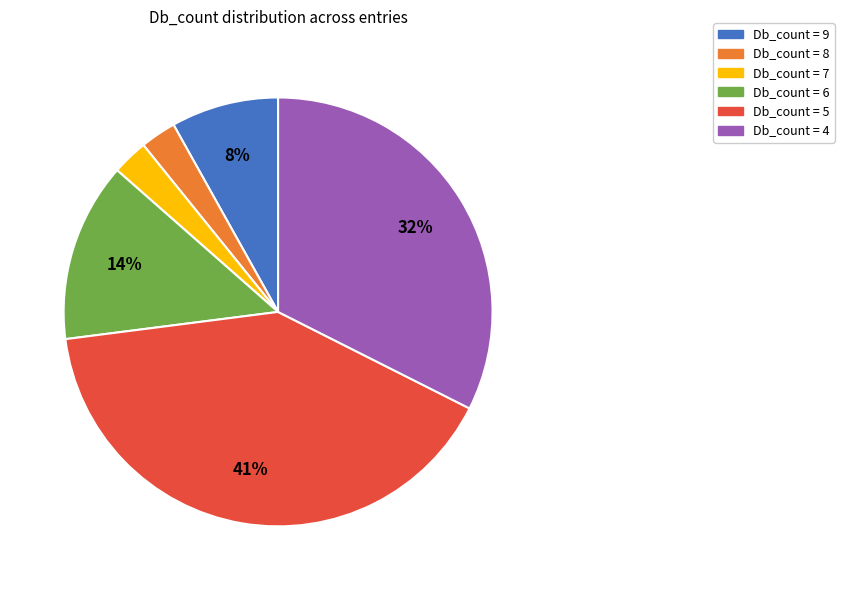

To the nearest percent, what is the difference between the largest and smallest slice percentages?

38%